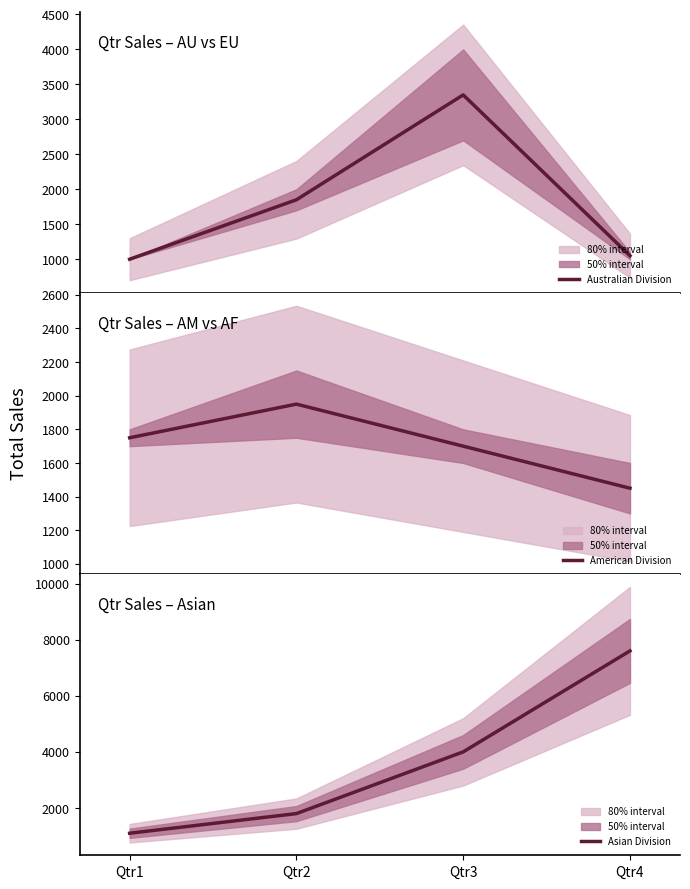

What is the value of the American Division point at the 3rd from the left?

1700